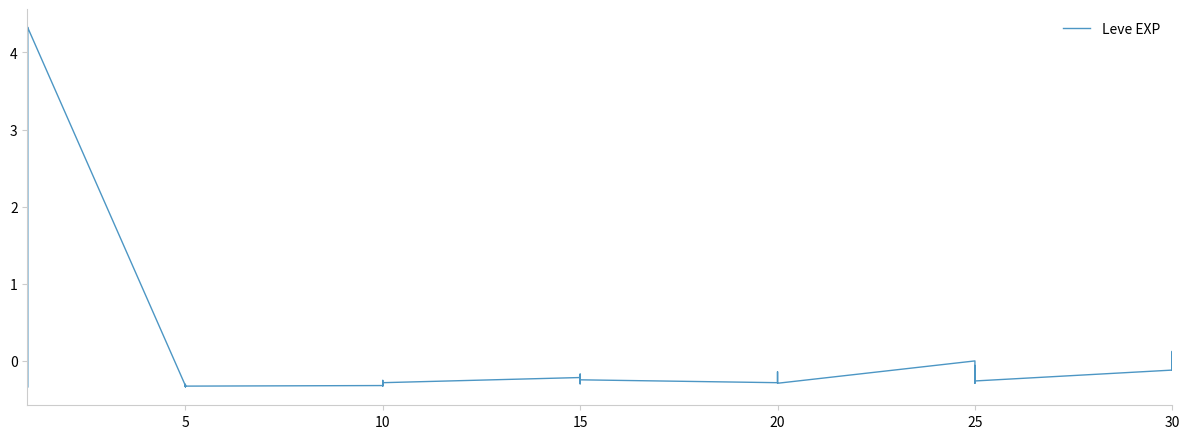

The chart shows a value of -0.2 at 20. True or false?

False